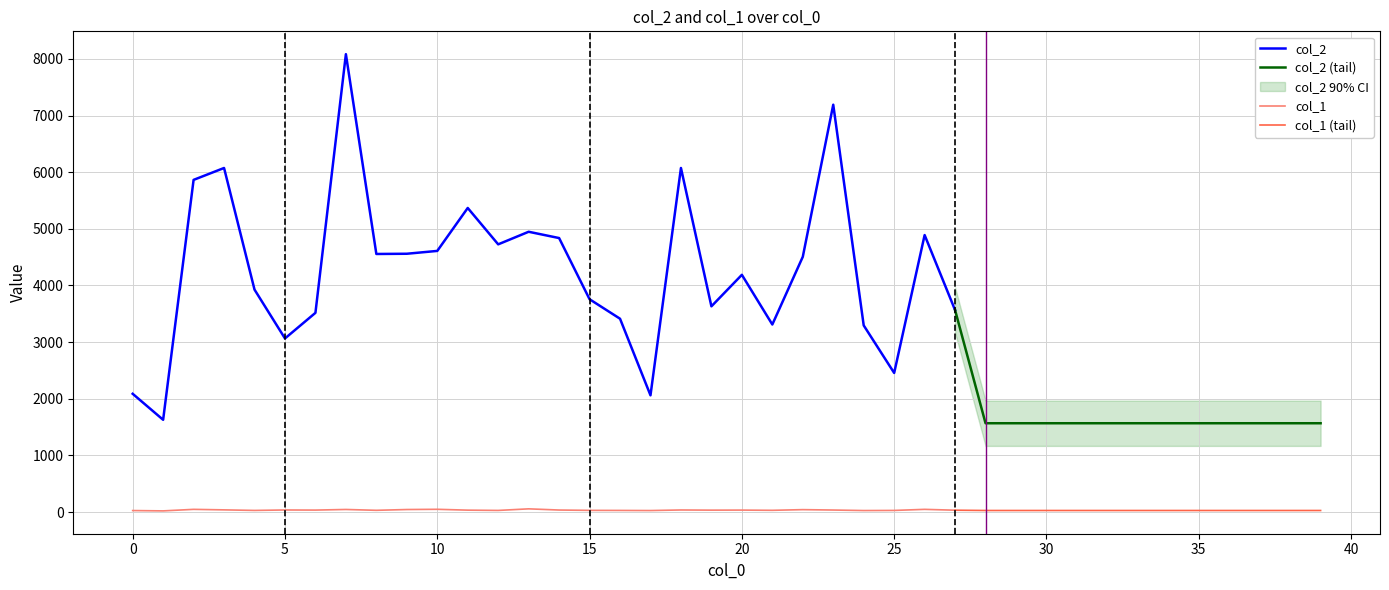

The value of col_1 at 22 is 9. True or false?

False